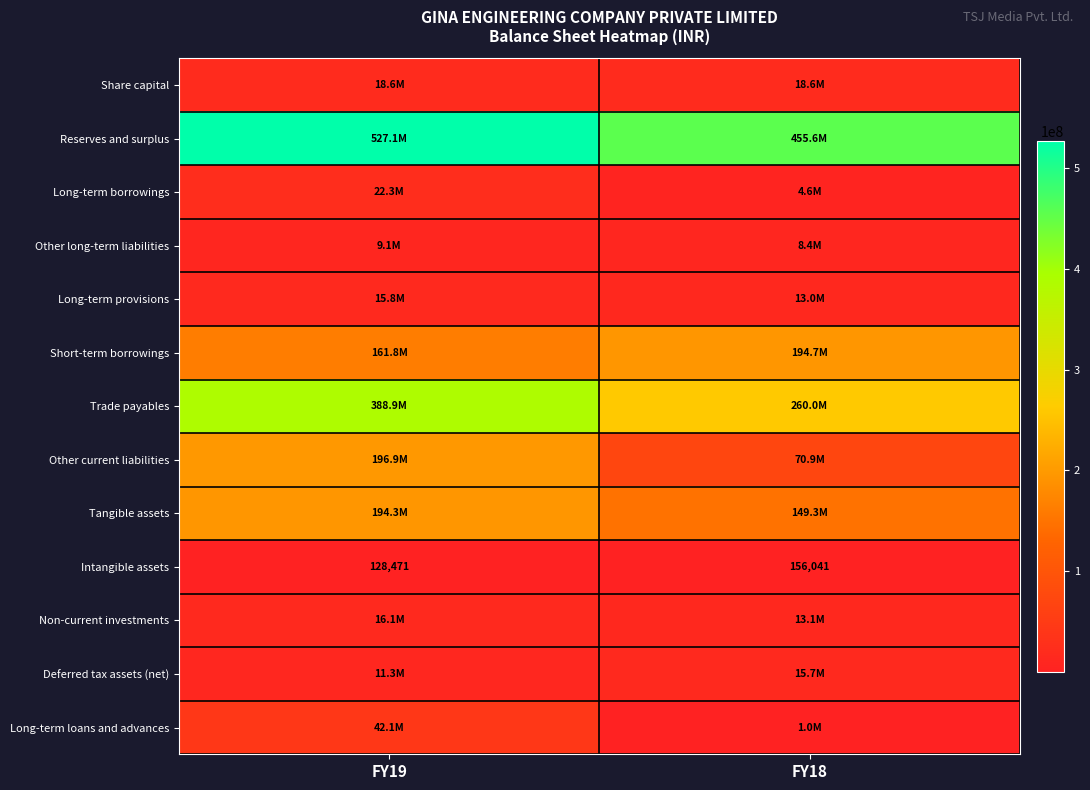

What is the approximate value of Intangible assets at FY19?

128471